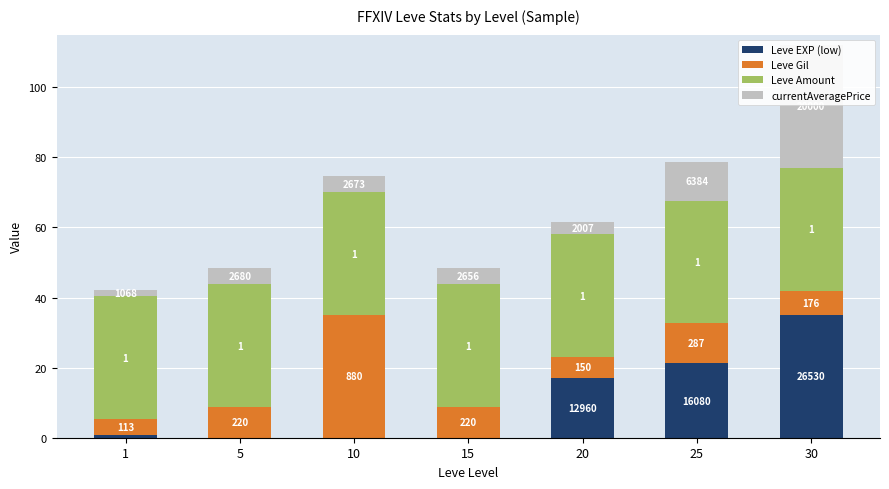

What is the maximum value shown in the chart?

35.0